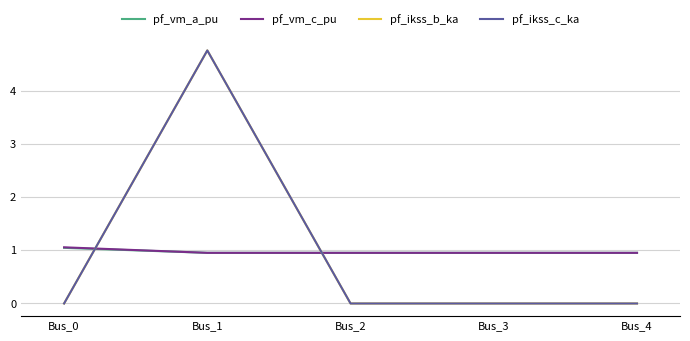

Does the chart display data point markers on the line(s)?

No